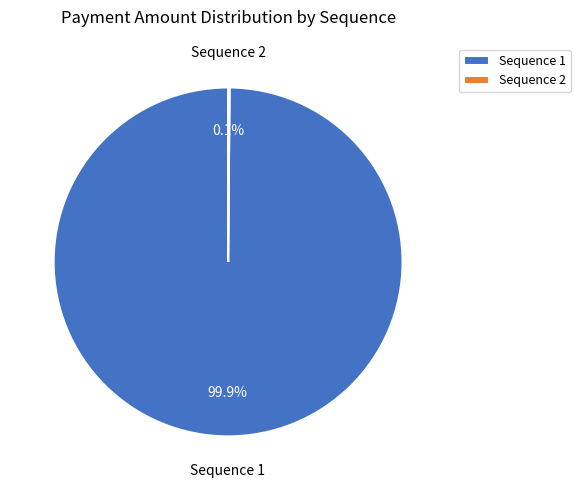

What is the majority slice?

Sequence 1